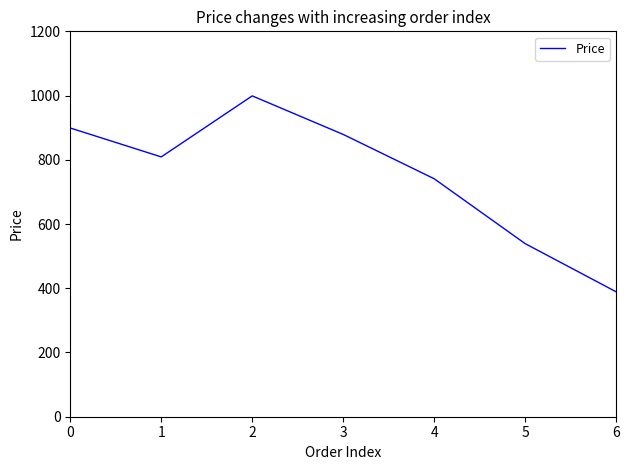

What is the change in value from 0 to 3?

-20